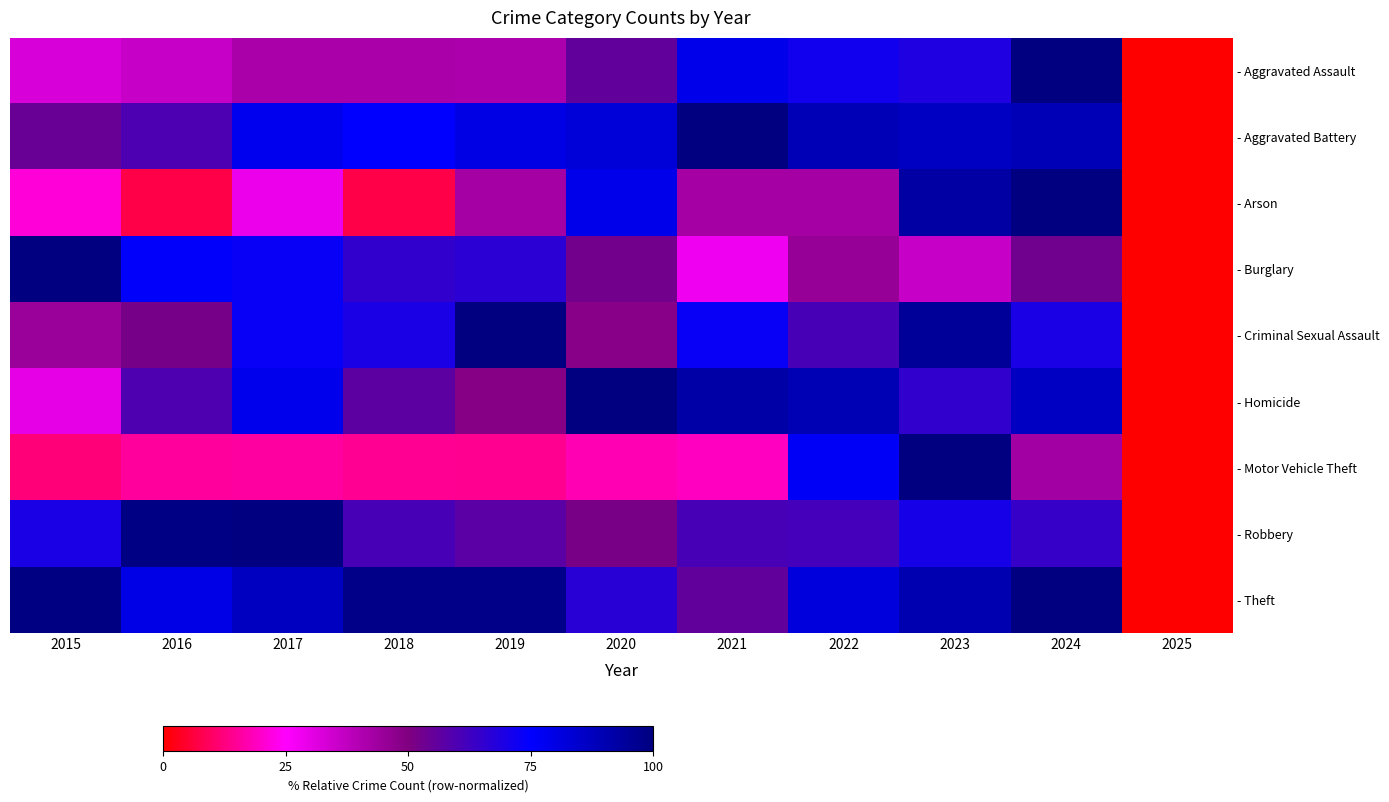

Reading right to left, what are all the values shown in this chart?

- Aggravated Assault: 2025=0.0	2024=100.0	2023=68.9	2022=71.6	2021=78.9	2020=55.7	2019=41.1	2018=41.6	2017=41.6	2016=36.1	2015=32.6
- Aggravated Battery: 2025=0.0	2024=88.8	2023=86.6	2022=88.8	2021=100.0	2020=82.1	2019=79.8	2018=74.8	2017=77.9	2016=59.9	2015=54.3
- Arson: 2025=0.0	2024=100.0	2023=92.9	2022=42.9	2021=42.9	2020=78.6	2019=42.9	2018=7.1	2017=28.6	2016=7.1	2015=21.4
- Burglary: 2025=0.0	2024=53.1	2023=36.2	2022=45.7	2021=27.8	2020=52.6	2019=66.6	2018=64.9	2017=73.4	2016=75.5	2015=100.0
- Criminal Sexual Assault: 2025=0.0	2024=69.6	2023=94.6	2022=60.7	2021=73.2	2020=48.2	2019=100.0	2018=69.6	2017=73.2	2016=51.8	2015=44.6
- Homicide: 2025=0.0	2024=86.5	2023=64.9	2022=89.2	2021=91.9	2020=100.0	2019=48.6	2018=56.8	2017=78.4	2016=59.5	2015=29.7
- Motor Vehicle Theft: 2025=0.0	2024=43.2	2023=100.0	2022=76.5	2021=19.0	2020=17.7	2019=14.1	2018=14.7	2017=15.9	2016=15.2	2015=11.8
- Robbery: 2025=0.0	2024=64.3	2023=70.4	2022=61.6	2021=60.6	2020=51.5	2019=57.4	2018=60.8	2017=100.0	2016=98.5	2015=69.7
- Theft: 2025=0.0	2024=100.0	2023=89.9	2022=81.3	2021=55.7	2020=66.8	2019=97.7	2018=97.9	2017=86.8	2016=79.5	2015=99.1